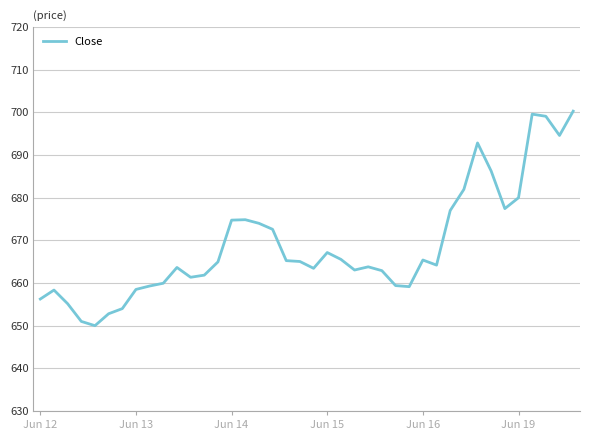

What is the maximum value shown in the chart?

700.3